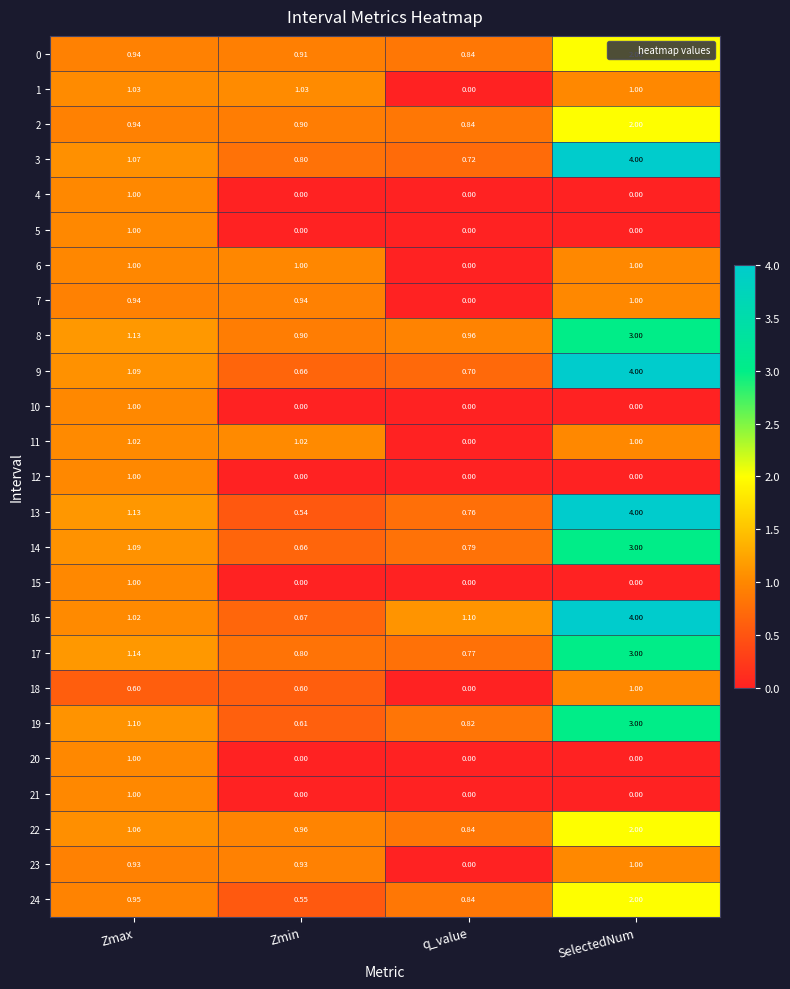

Which series has the widest spread of values?

13